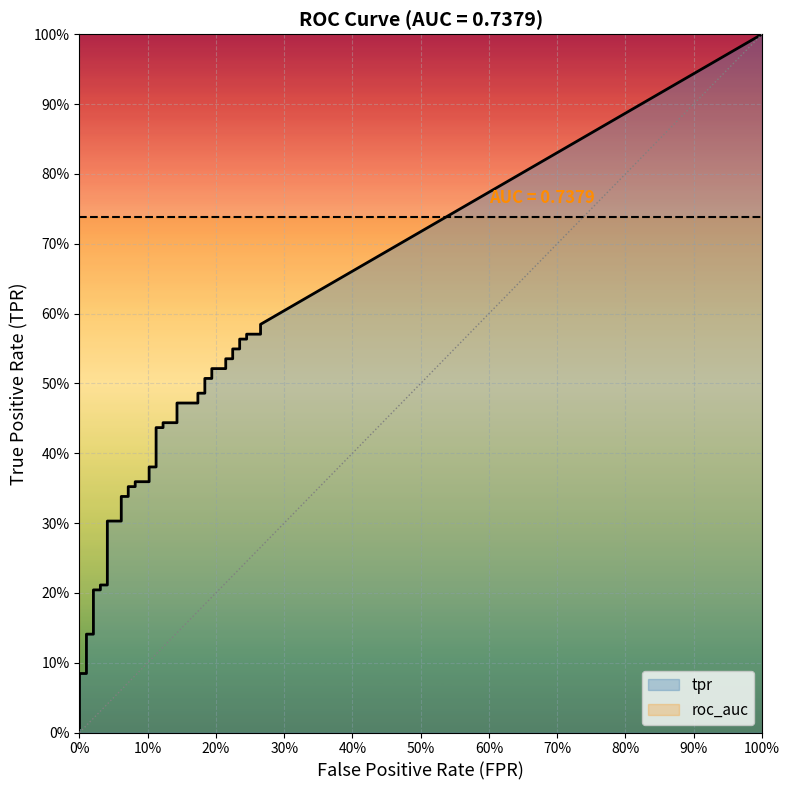

Is it true that fpr equals 0.2 at 35?

True